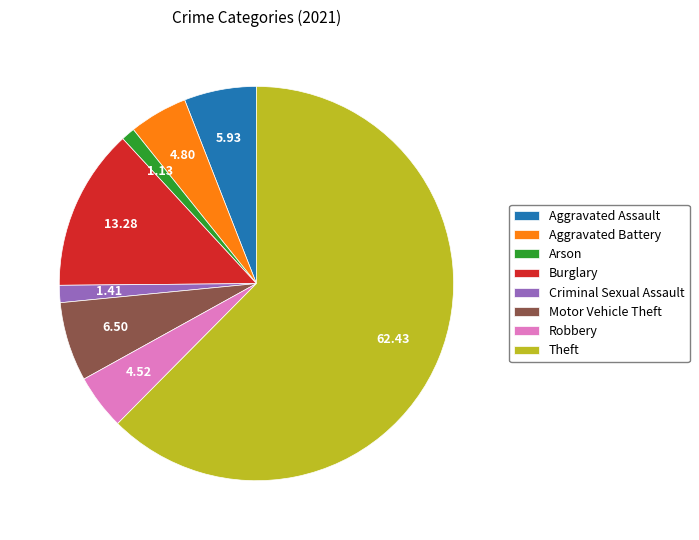

Between Criminal Sexual Assault and Aggravated Battery, which is larger?

Aggravated Battery